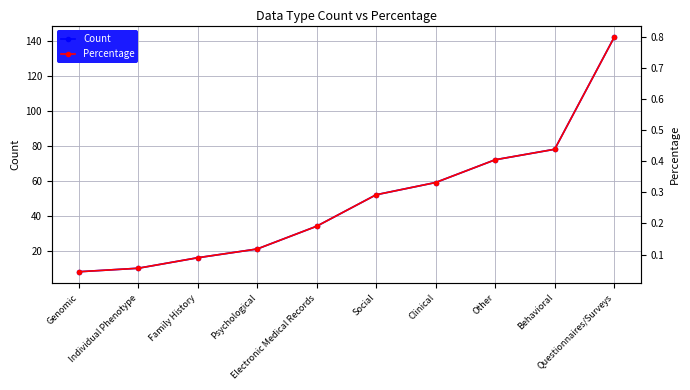

Count the number of data series in this chart.

2